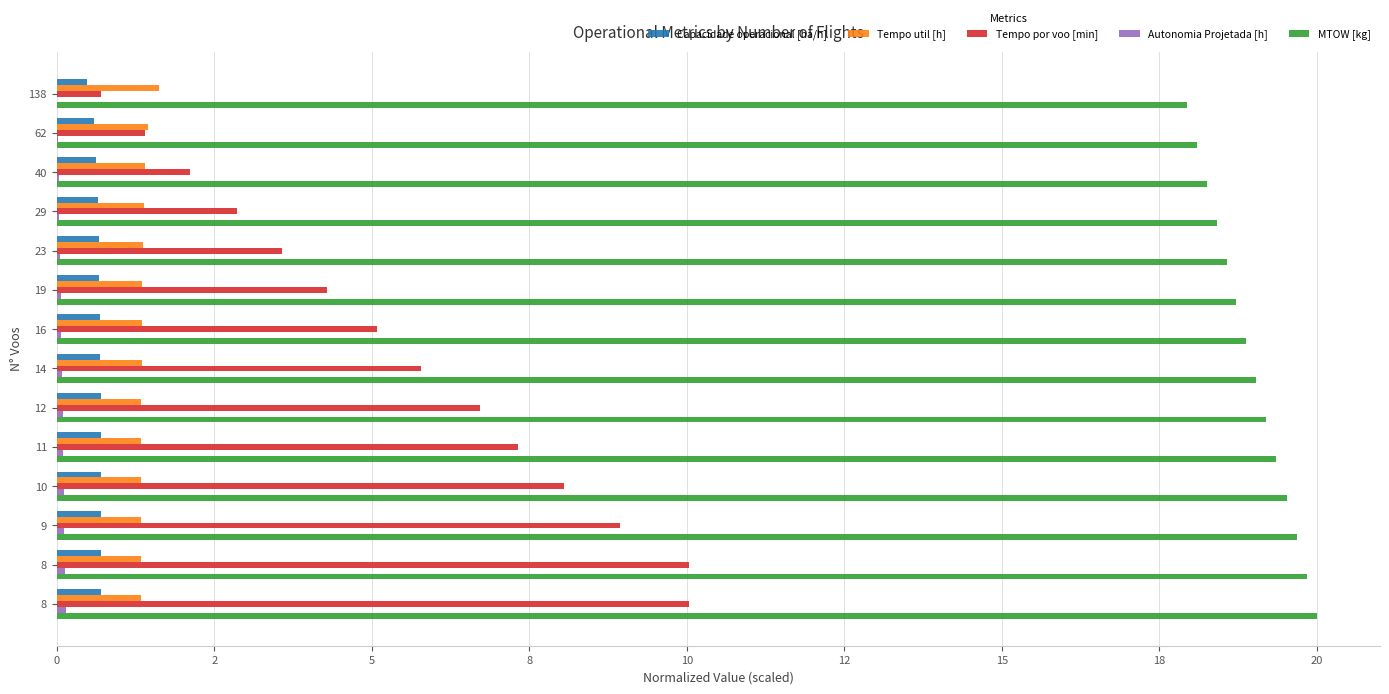

How many Capacidade operacional [ha/h] values are between 0 and 1?

14